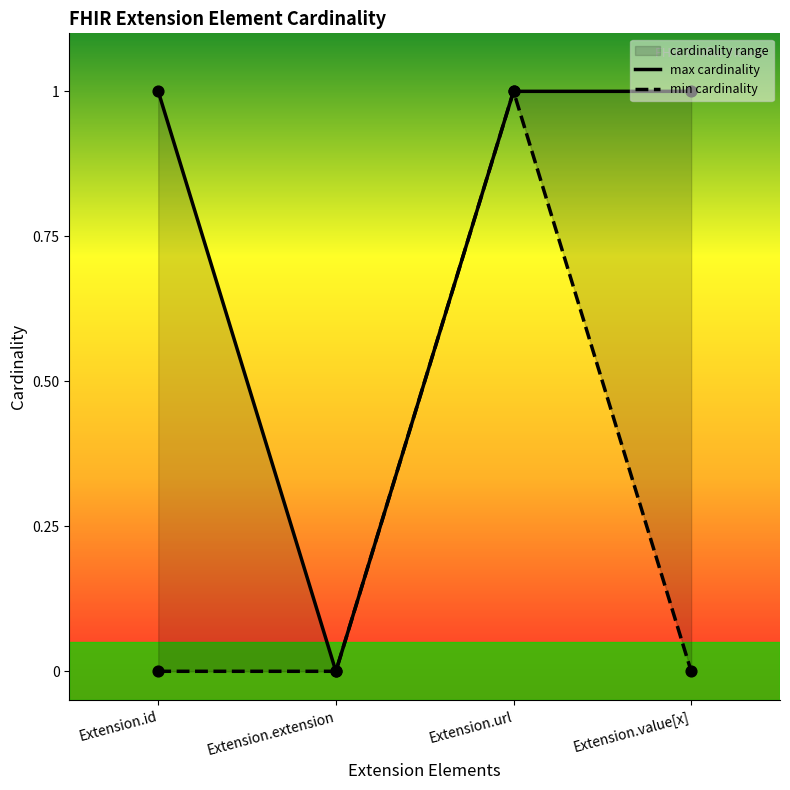

Which series has the widest spread of Y values?

max cardinality